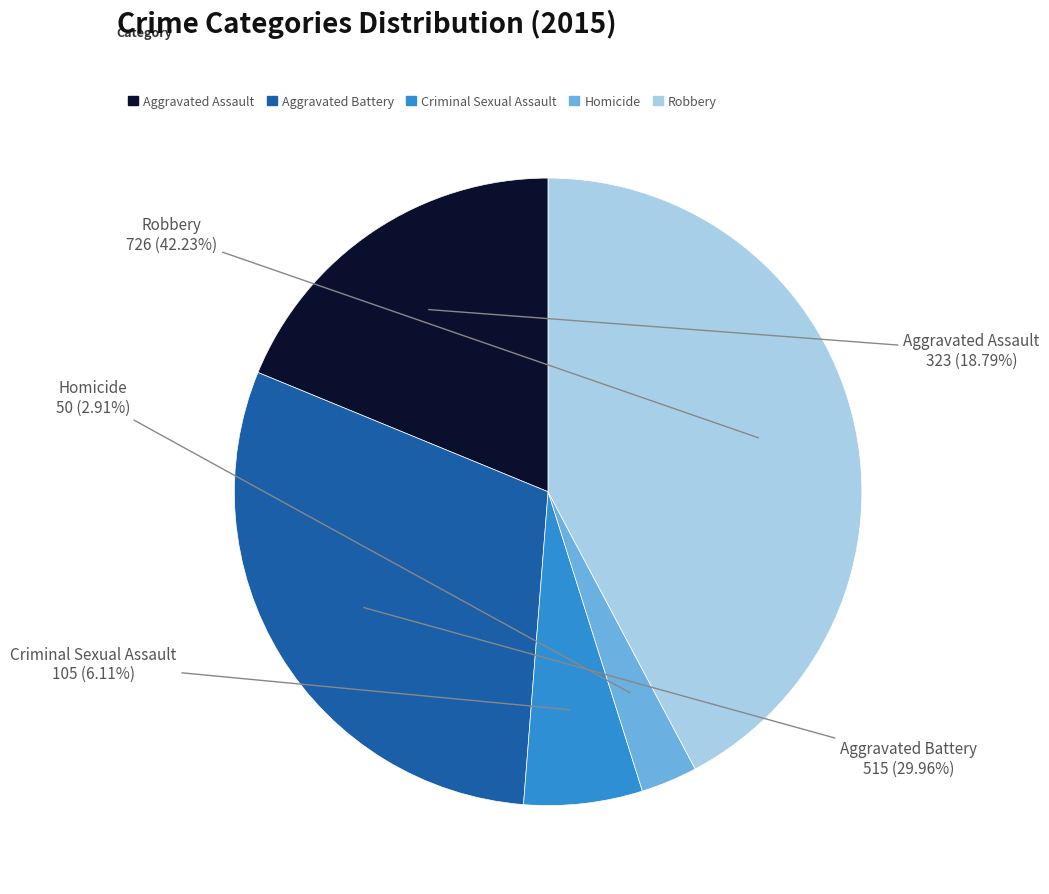

Between Aggravated Assault and Criminal Sexual Assault, which is larger?

Aggravated Assault